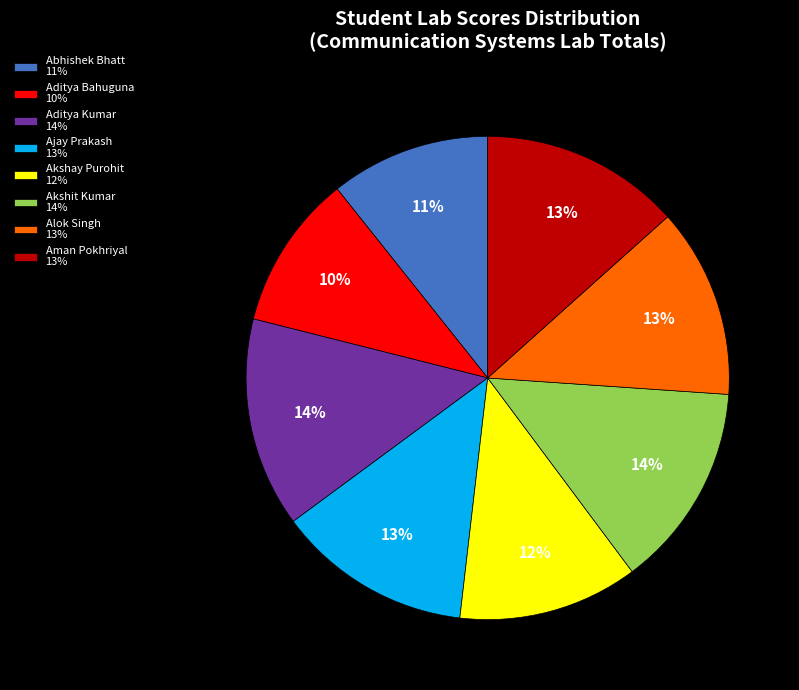

What is the ratio of the value at Aditya Bahuguna 10% to the value at Alok Singh 13%?

0.8